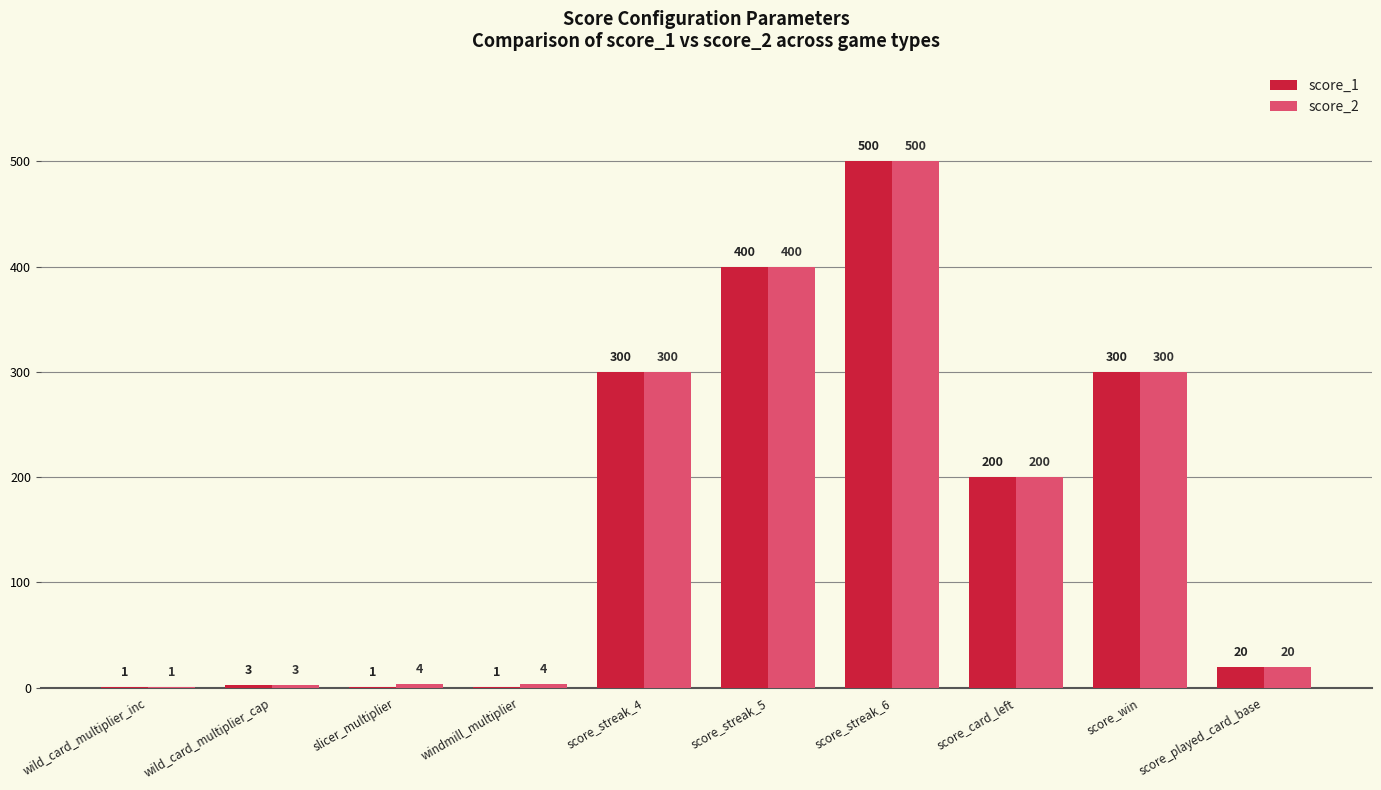

What is the average value of the score_2 series?

173